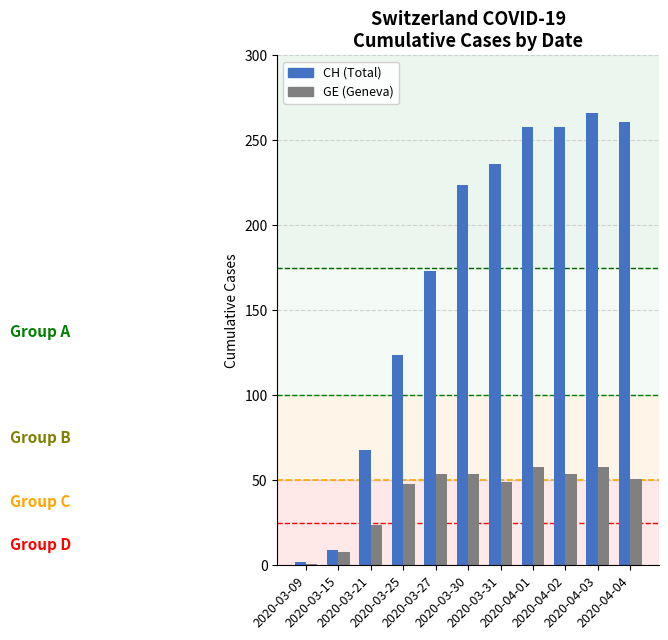

What is the label of the 10th bar from the left?

2020-04-03